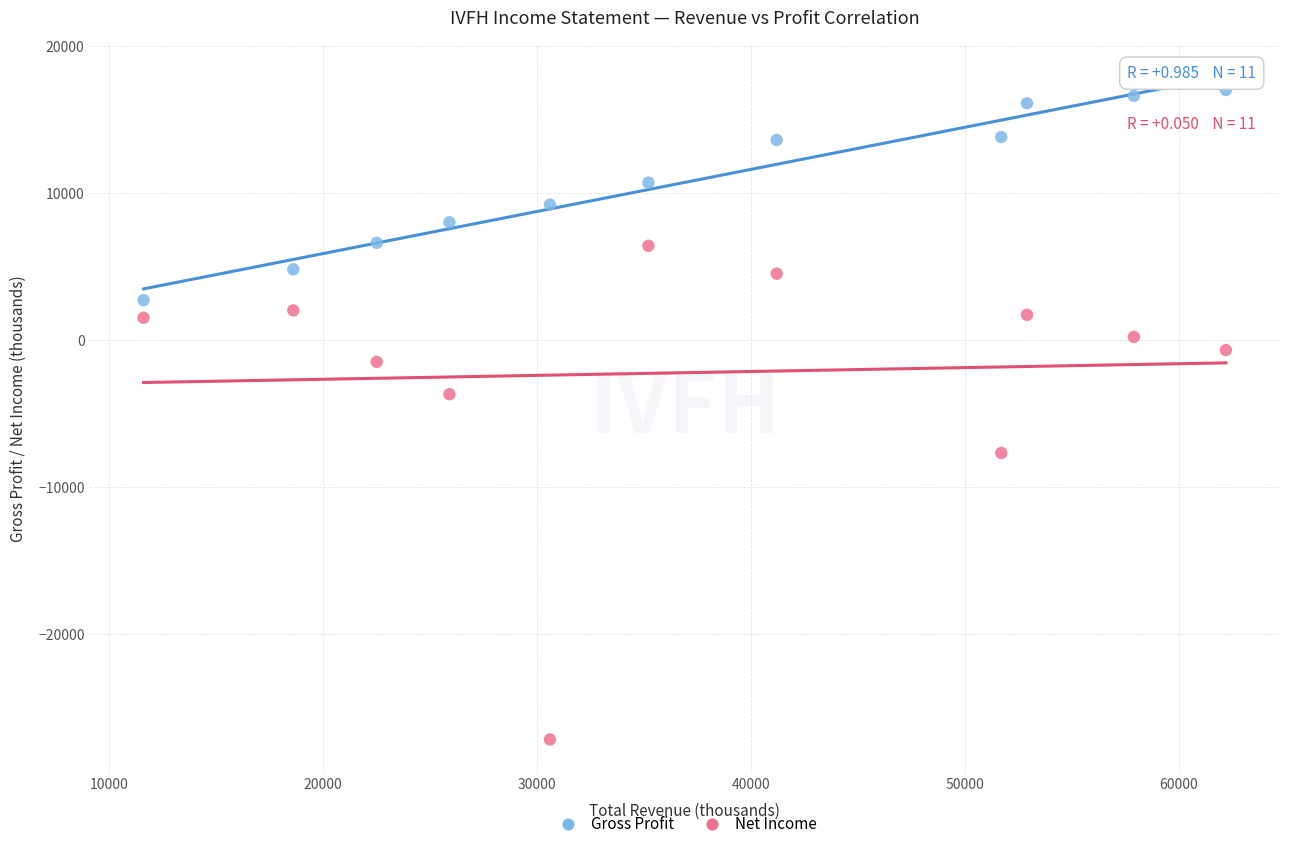

Which series has the widest spread of Y values?

Net Income